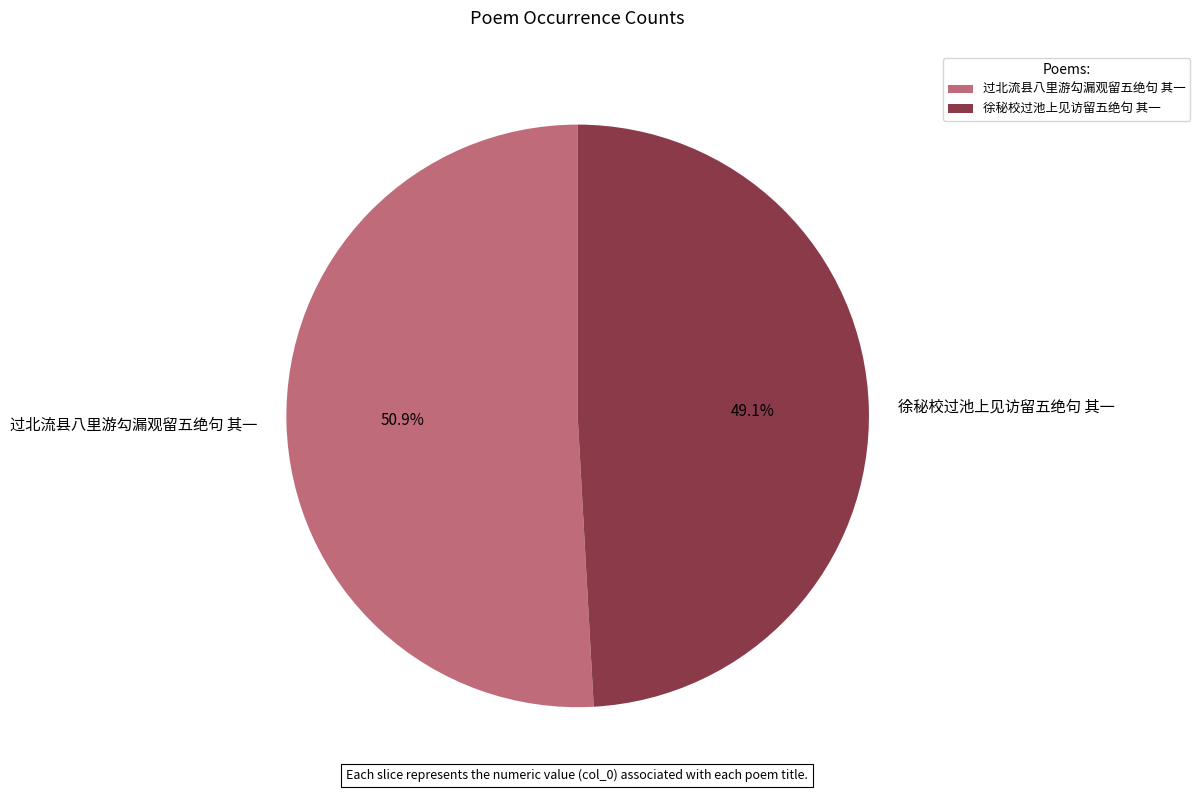

Which has a higher value, 徐秘校过池上见访留五绝句 其一 or 过北流县八里游勾漏观留五绝句 其一?

过北流县八里游勾漏观留五绝句 其一